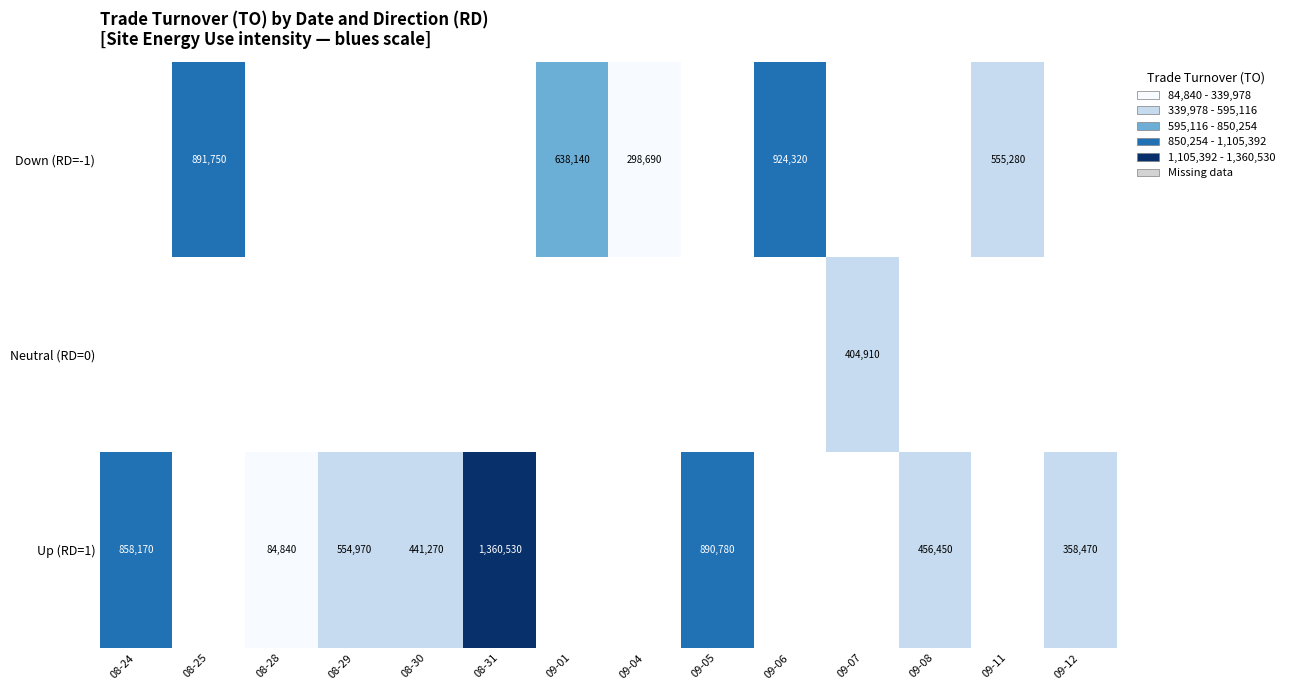

Is it true that Down (RD=-1) equals 826893 at 09-11?

False